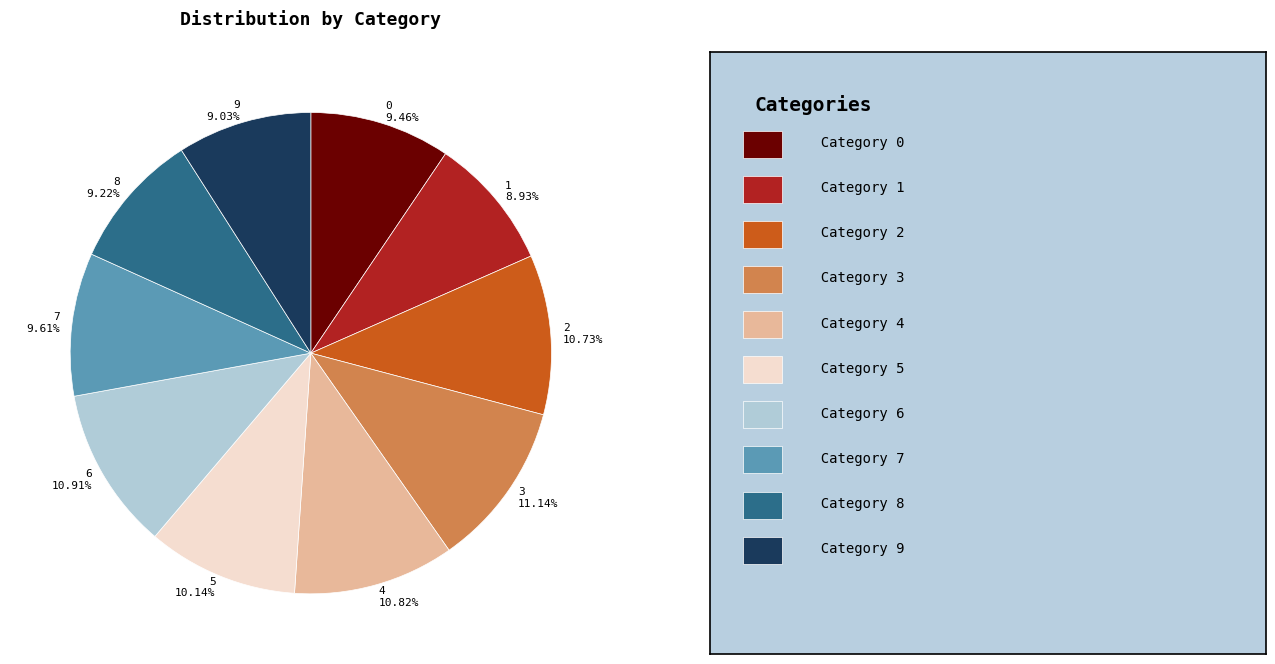

Combined, do 0 and 7 account for over 50%?

No